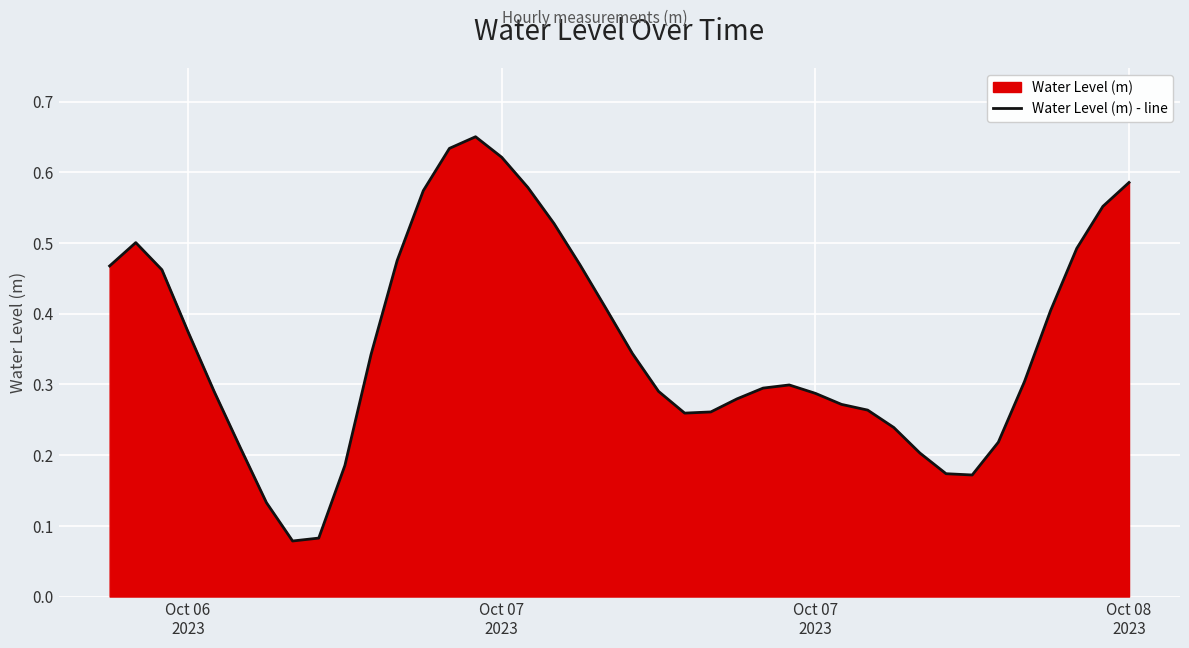

How many values are between 0 and 1?

40